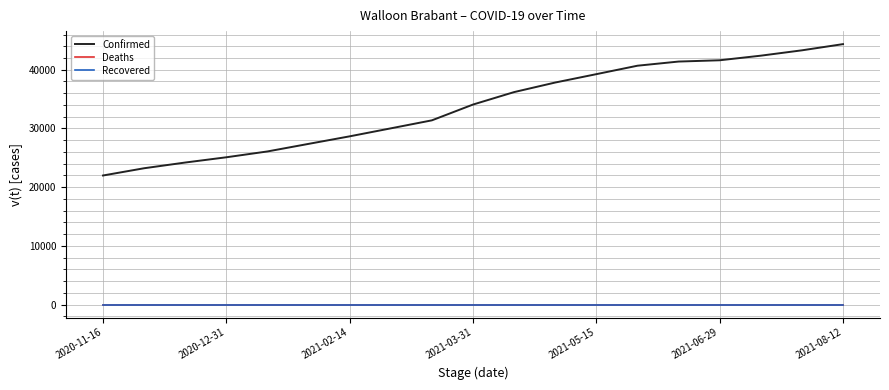

True or false: Confirmed and Deaths cross at least once.

False